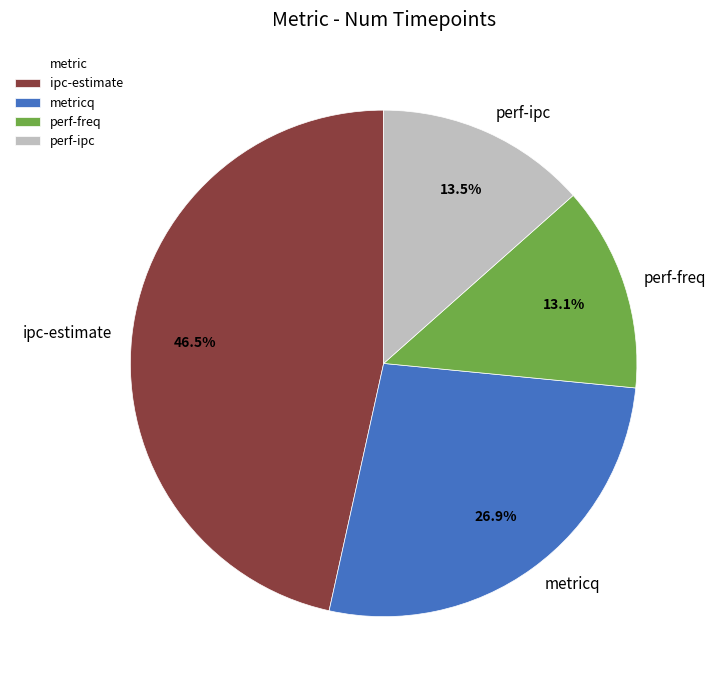

Combined, do ipc-estimate and perf-ipc account for over 50%?

Yes